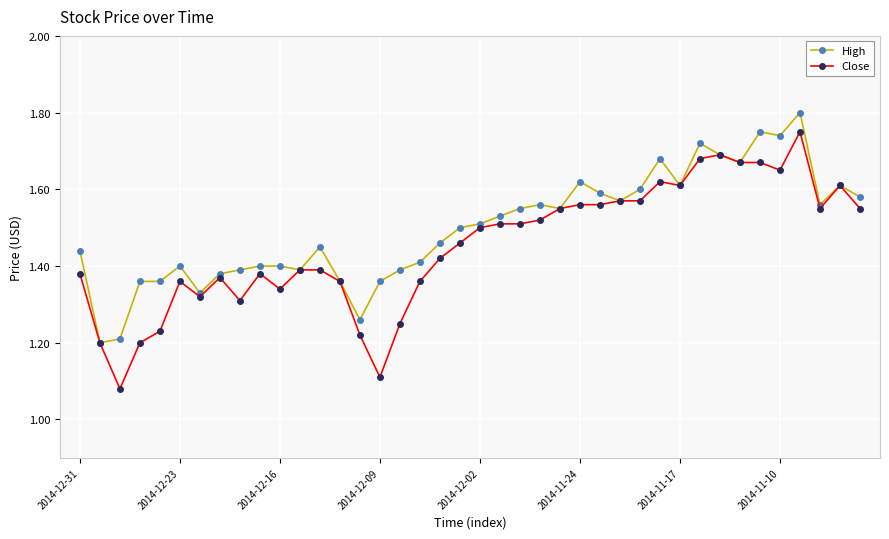

True or false: High has more than 1 interior local peaks.

True